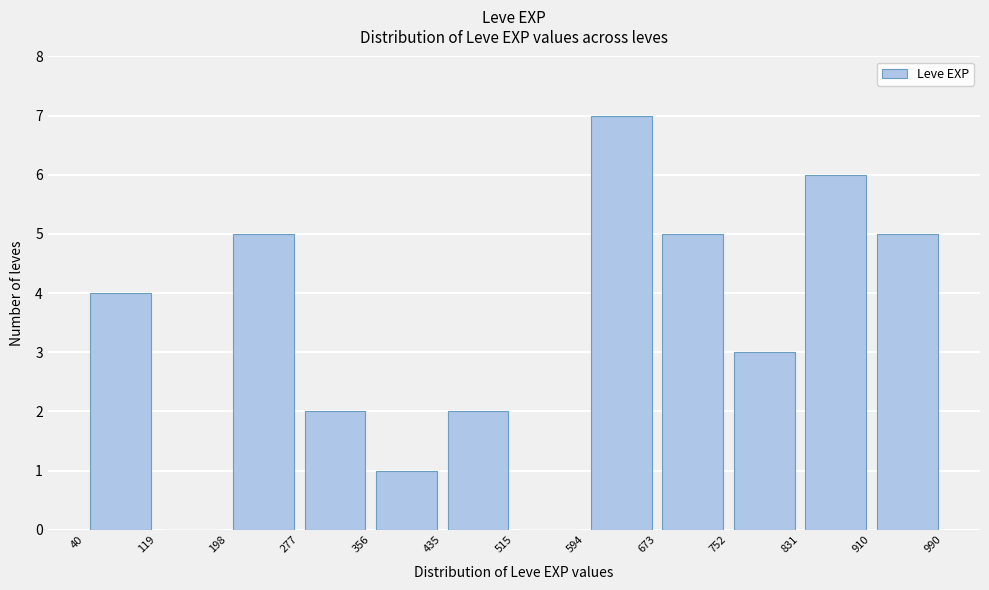

How tall is the bar that spans 40 to 119 on the x-axis? The values are not printed on the chart, so give them approximately, as read against the axis.

4